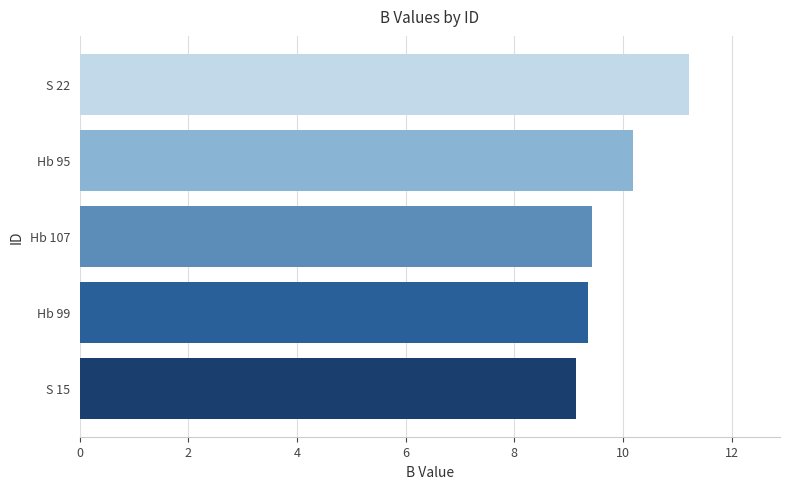

What is the change in value from S 15 to S 22?

+2.1